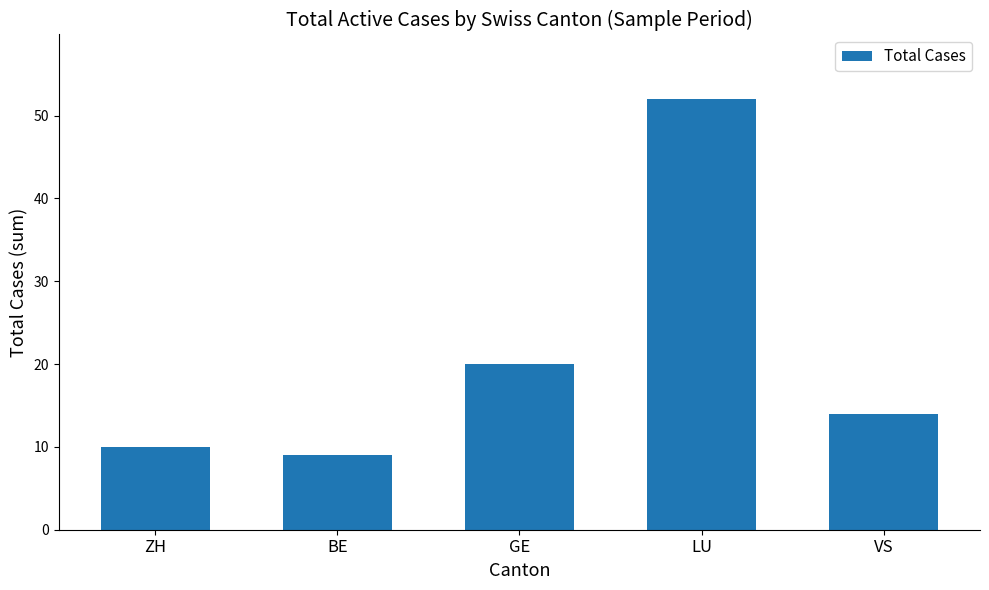

List the labels in order of value, smallest first.

BE, ZH, VS, GE, LU